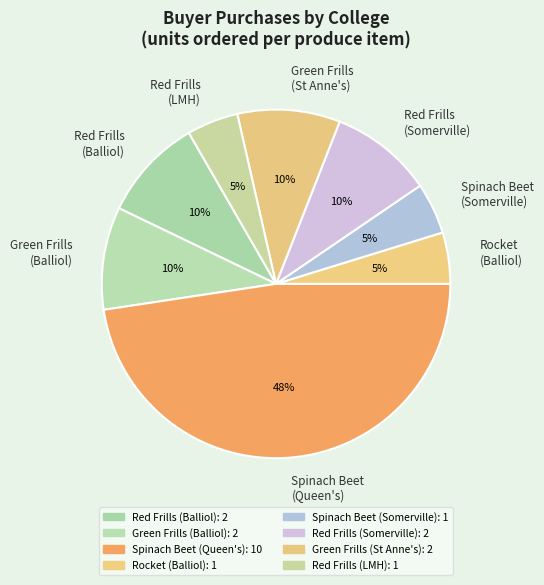

True or false: Red Frills (Somerville) accounts for 10% of the total.

True